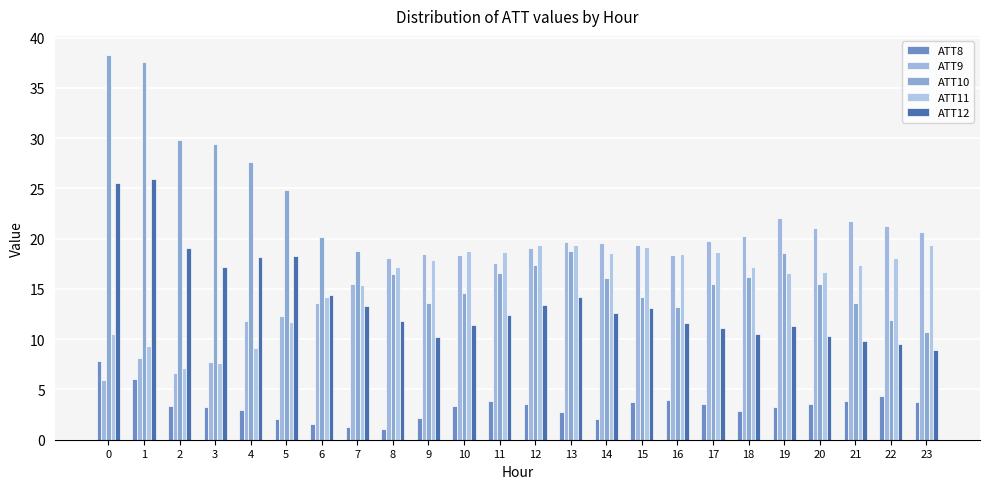

What are all the series names shown in the legend?

ATT8, ATT9, ATT10, ATT11, ATT12